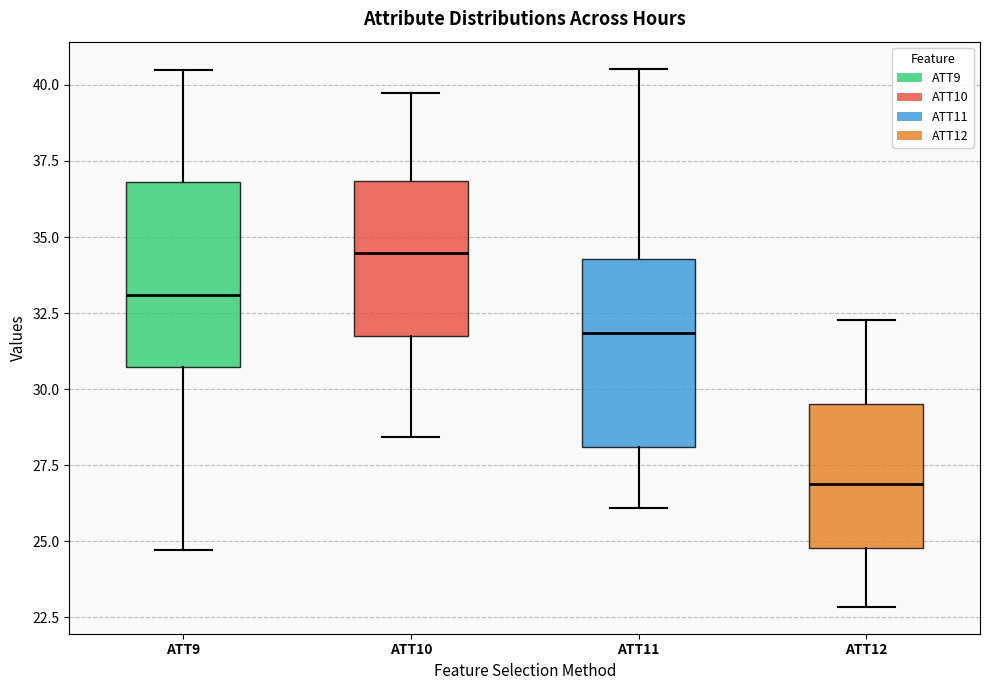

Reading left to right, read every box against the y-axis: the position of its median line, the range the box covers, and the ends of its whiskers. The values are not printed on the chart, so give them approximately, as read against the axis.

ATT9: median 33.0, box 30.5 to 37.0, whiskers 24.5 to 40.5
ATT10: median 34.5, box 32.0 to 37.0, whiskers 28.5 to 39.5
ATT11: median 32.0, box 28.0 to 34.5, whiskers 26.0 to 40.5
ATT12: median 27.0, box 25.0 to 29.5, whiskers 23.0 to 32.5